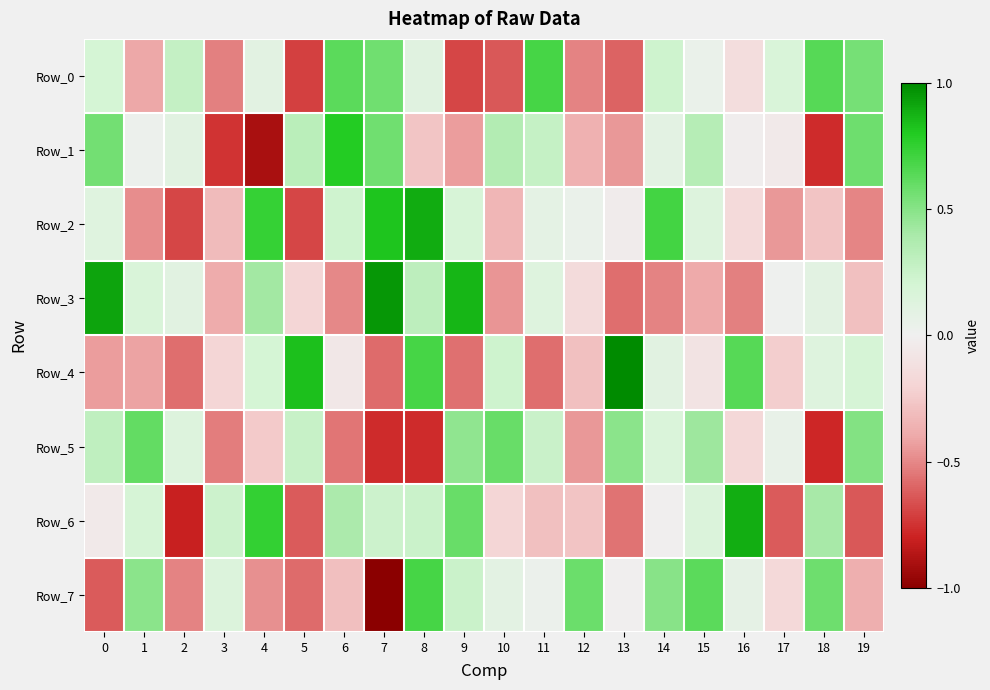

At how many categories does at least one series exceed 0?

20